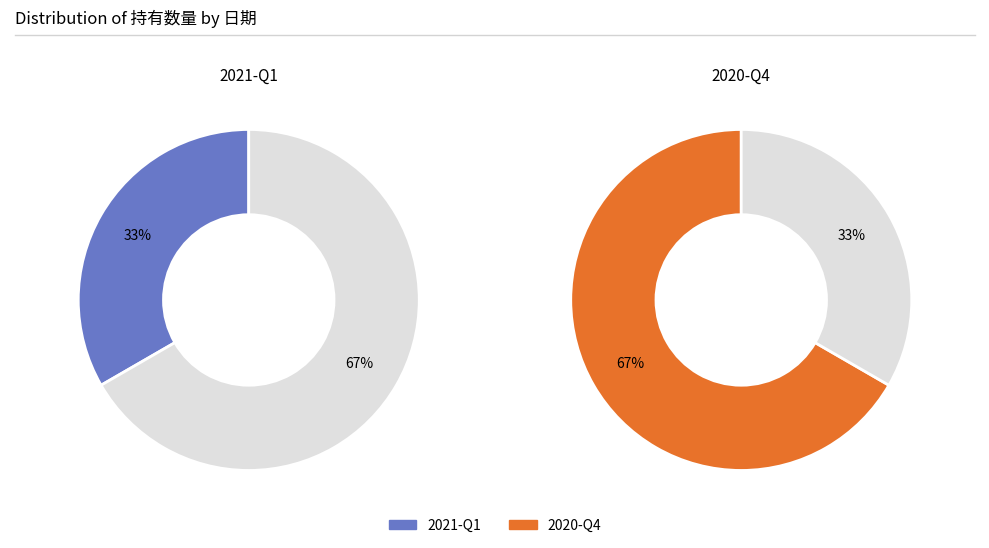

What is the majority slice?

2020-Q4